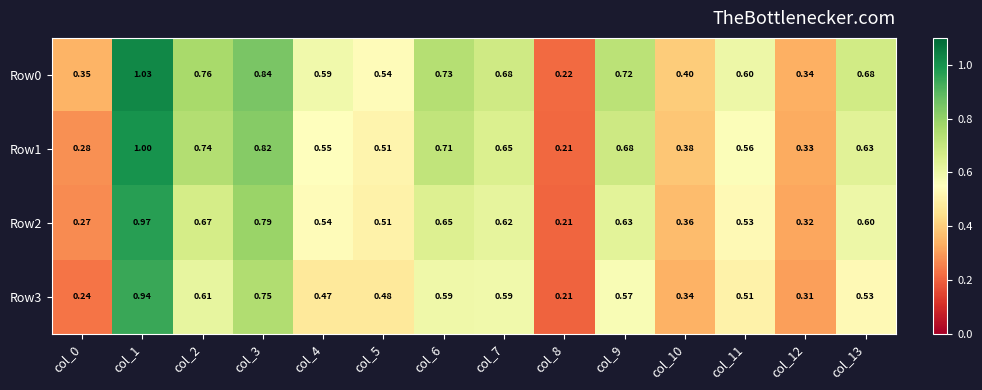

How many series are shown in this chart?

4